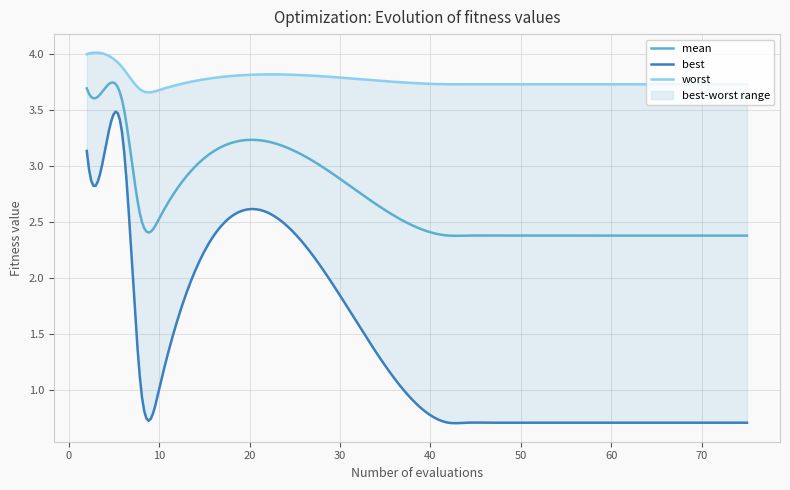

Between 3 and 6, which series saw the biggest shift?

best